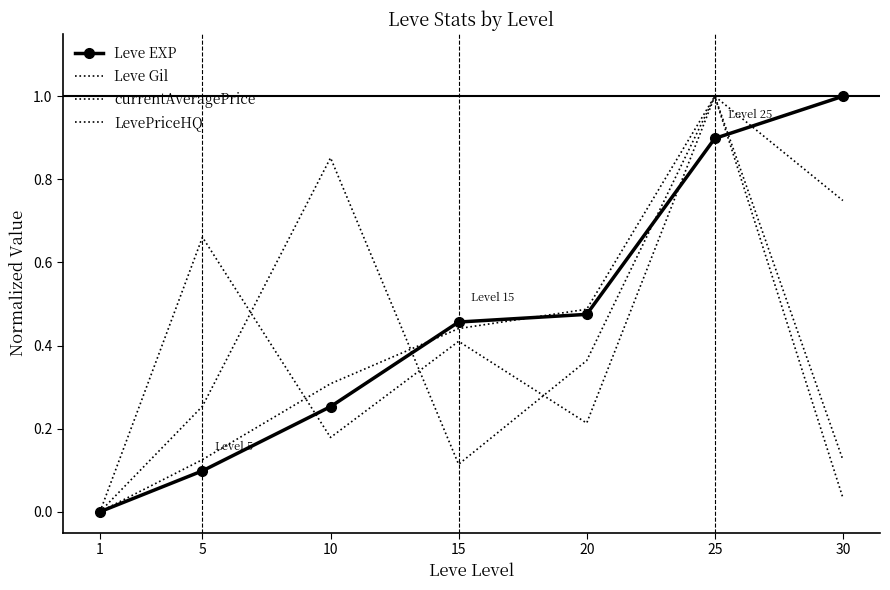

How many intersections are there between LevePriceHQ and currentAveragePrice?

3